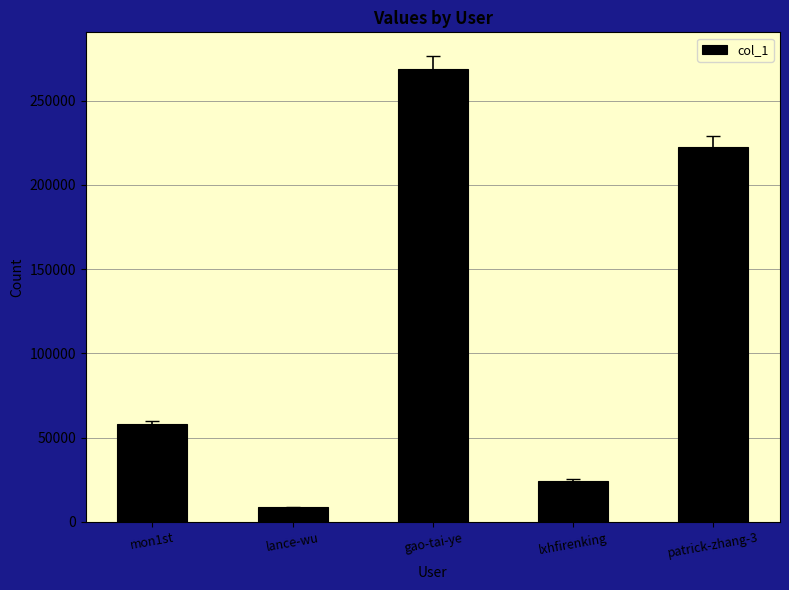

What is the ratio of the value at lxhfirenking to the value at patrick-zhang-3?

0.1